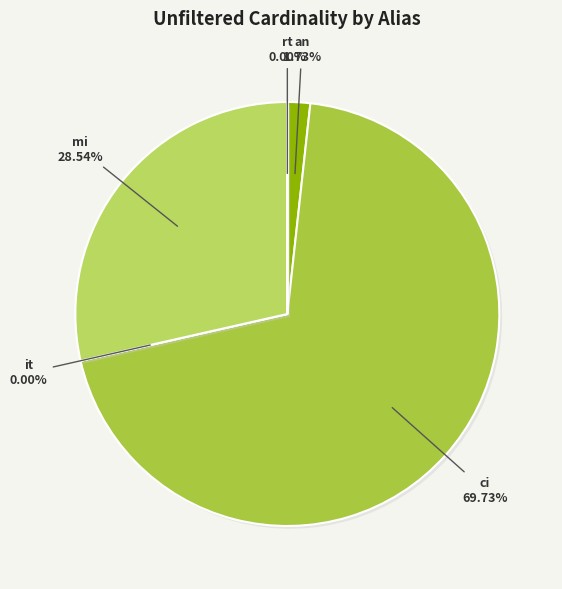

True or false: mi accounts for 29% of the total.

True